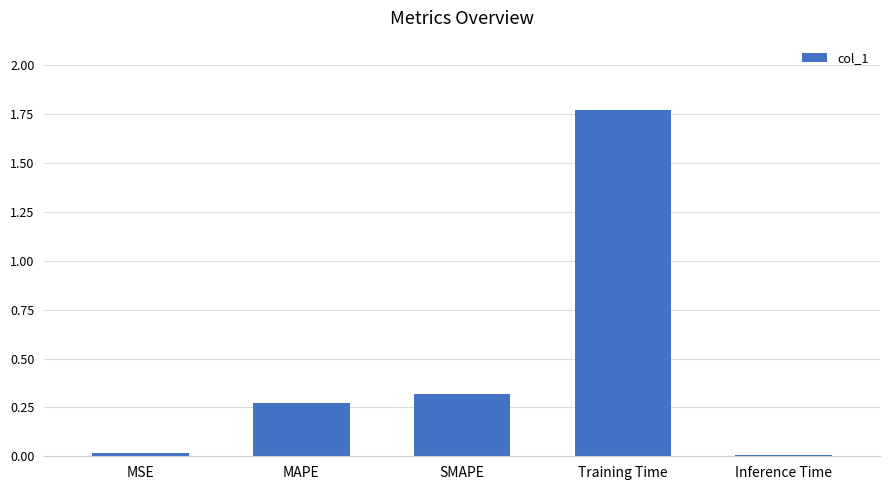

Which label corresponds to the largest value in the chart?

Training Time